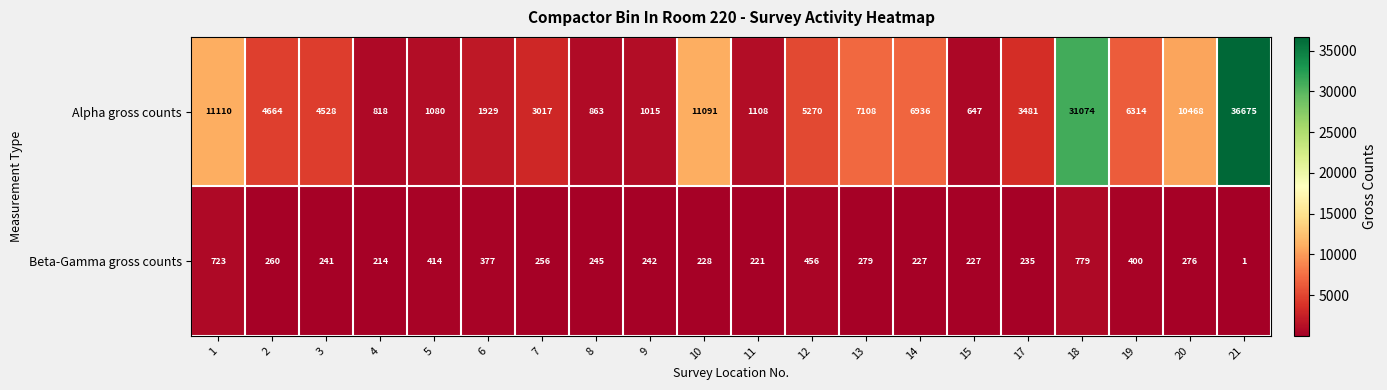

Which category has the highest value across all series?

21